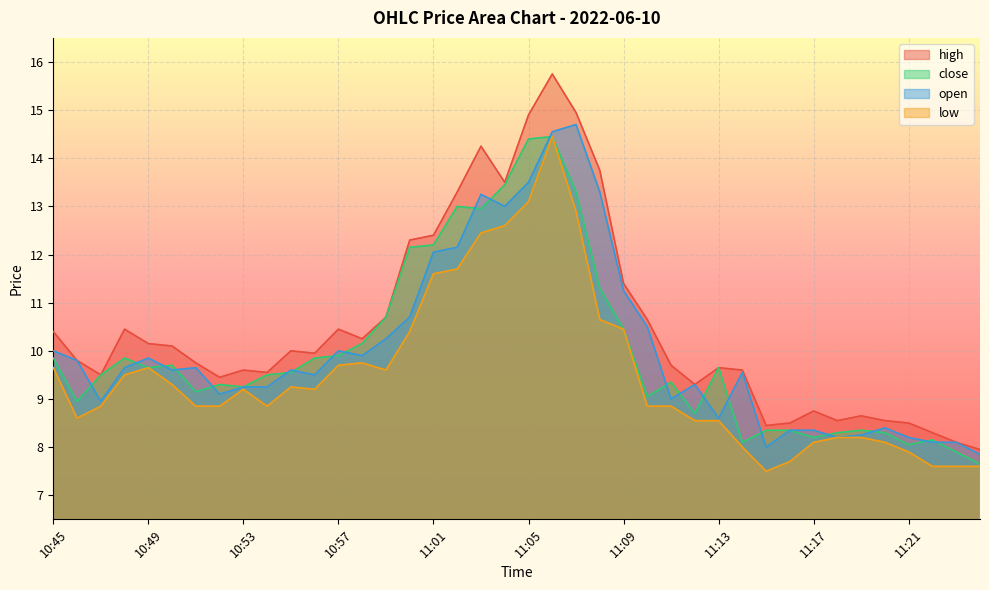

Which category has the highest value in the close series?

11:06